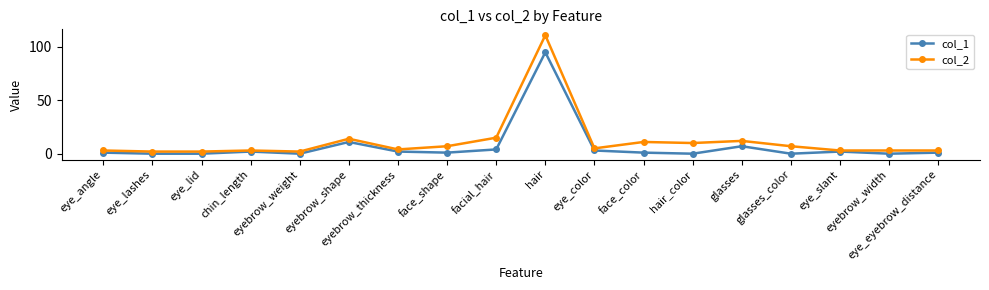

What is the spread (max minus min) of values at eyebrow_thickness?

2